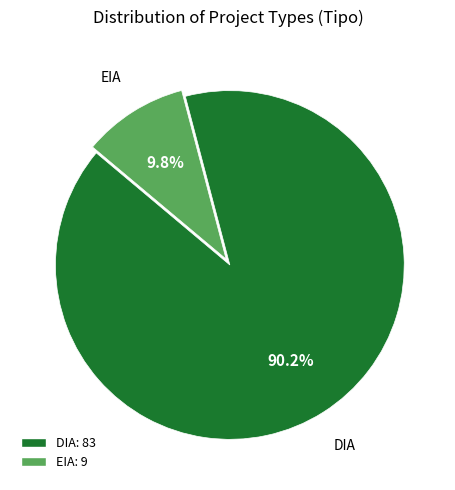

Is it true that DIA is 95% of the pie?

False